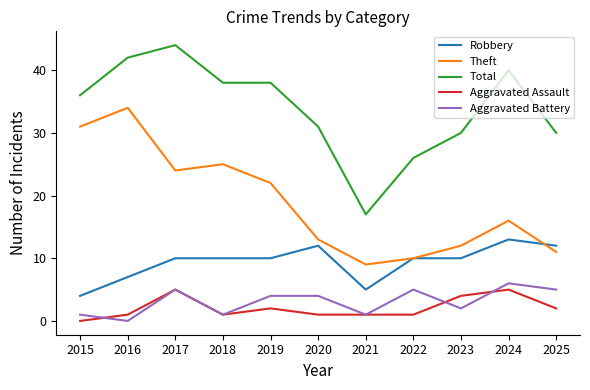

Which series has the largest total across all categories?

Total